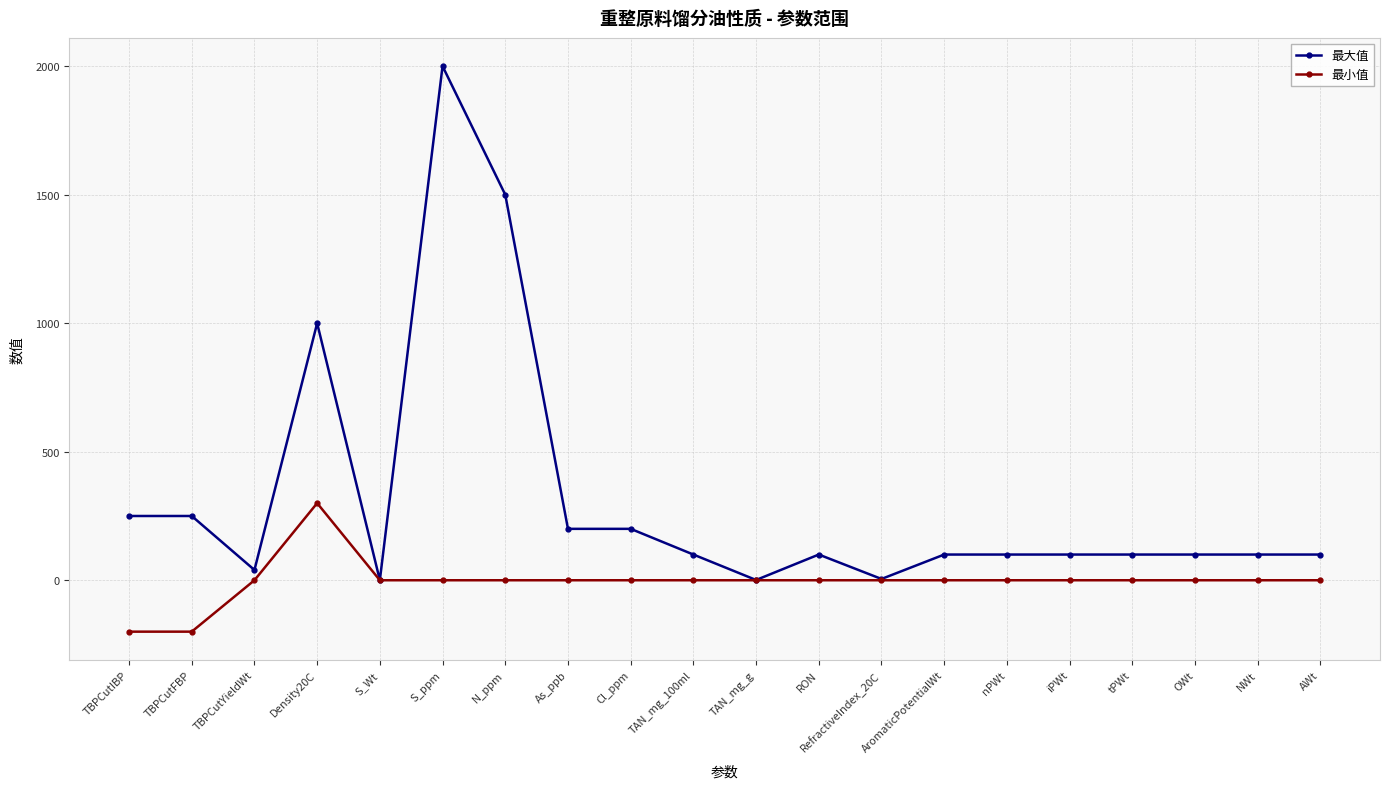

What are all the series names shown in the legend?

最大值, 最小值